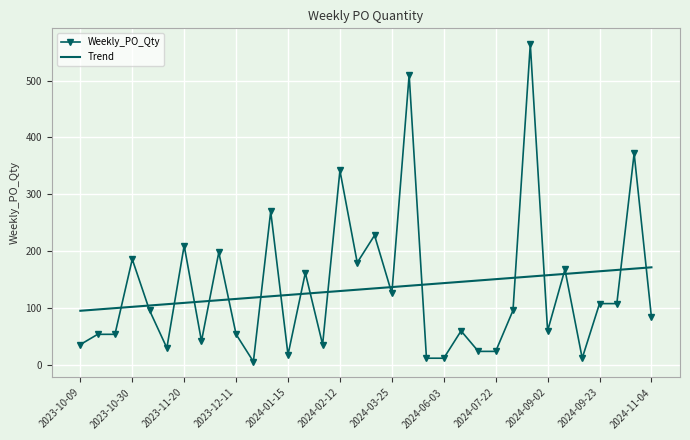

Rank the series by their maximum value, from lowest to highest.

Trend, Weekly_PO_Qty